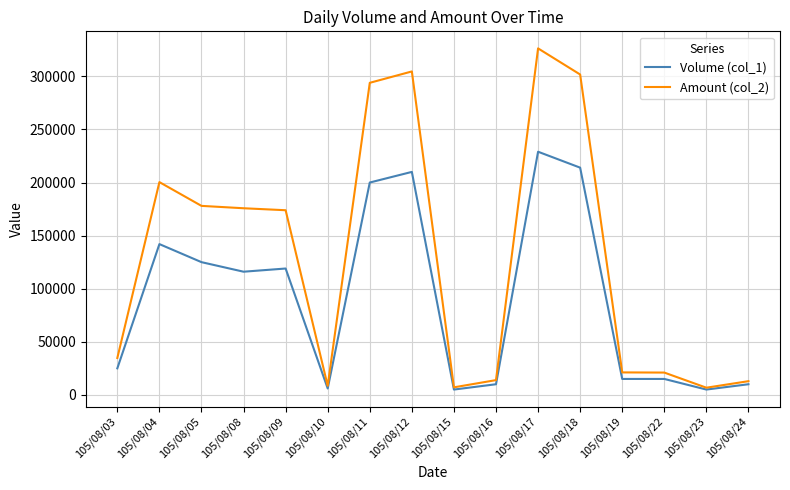

Is the value of Volume (col_1) at 105/08/08 greater than the value of Amount (col_2) at 105/08/24?

Yes